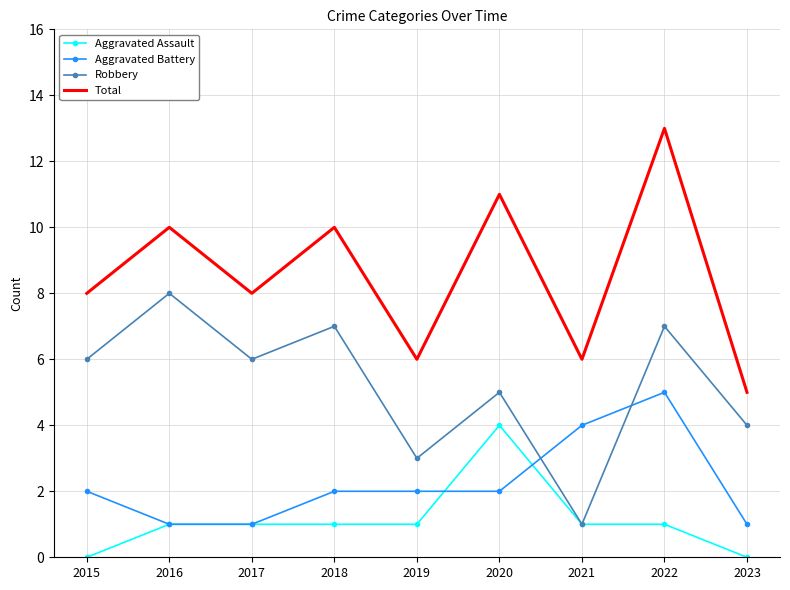

How many intersections are there between Aggravated Battery and Robbery?

2